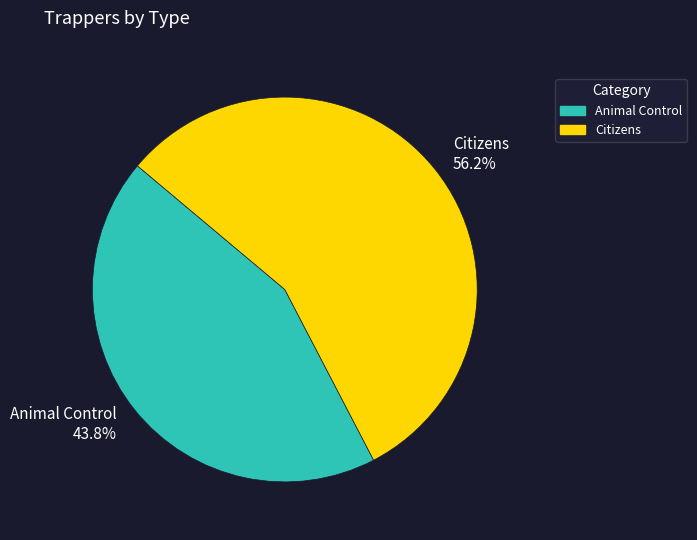

Do Citizens and Animal Control together represent more than half of the pie?

Yes